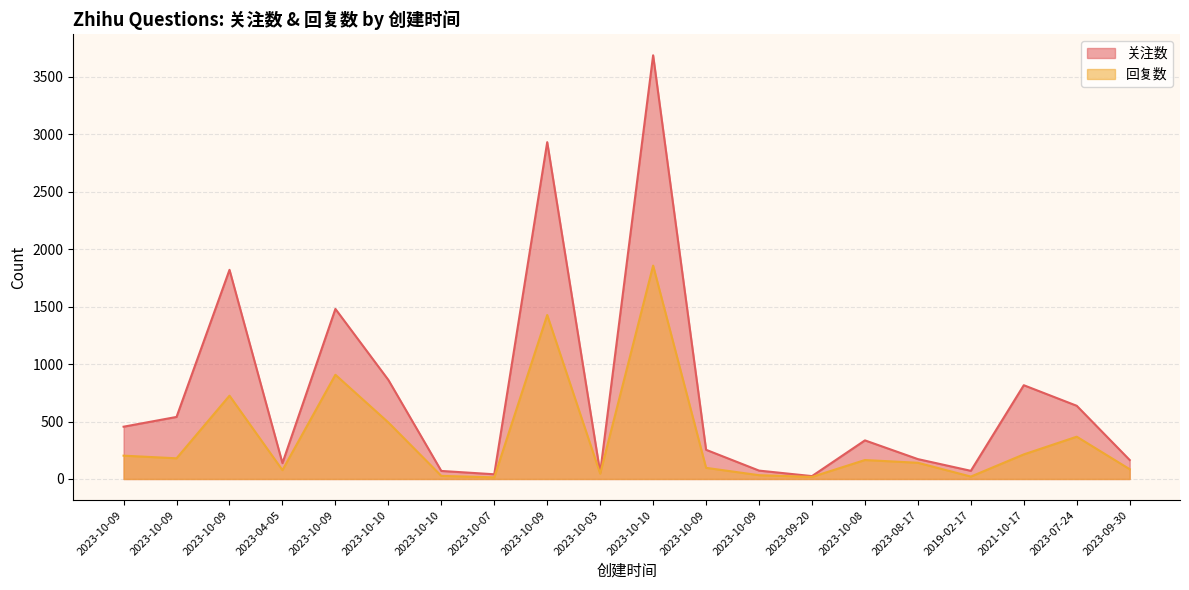

Where is 回复数 nearest to the value 935?

2023-10-09